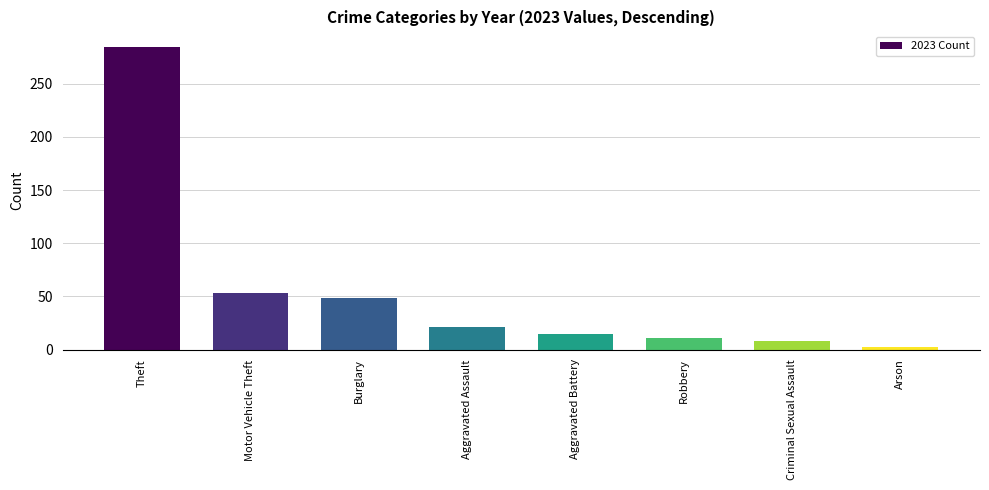

What is the label of the 7th bar from the right?

Motor Vehicle Theft